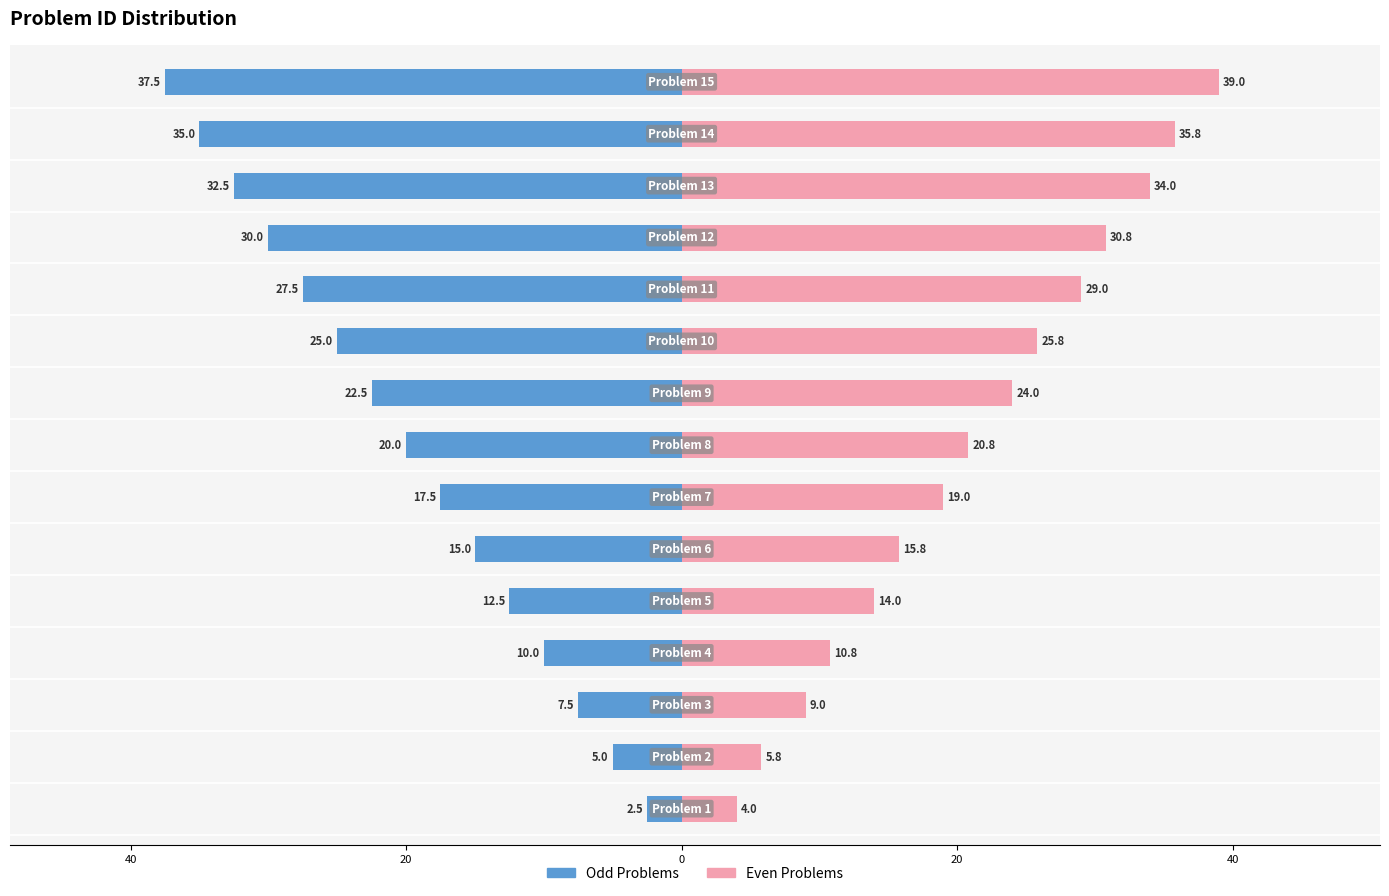

What is the label of the 6th bar from the right?

9